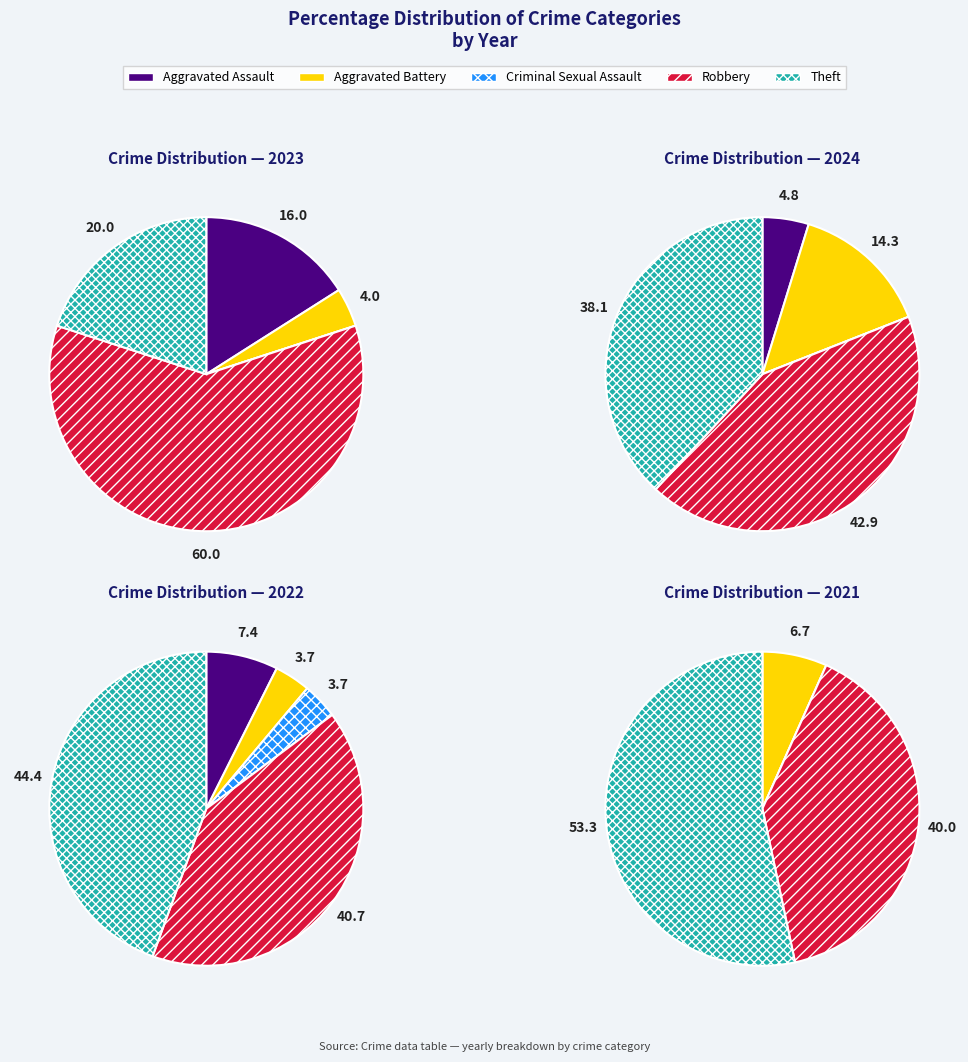

Count the number of slices in the pie.

5